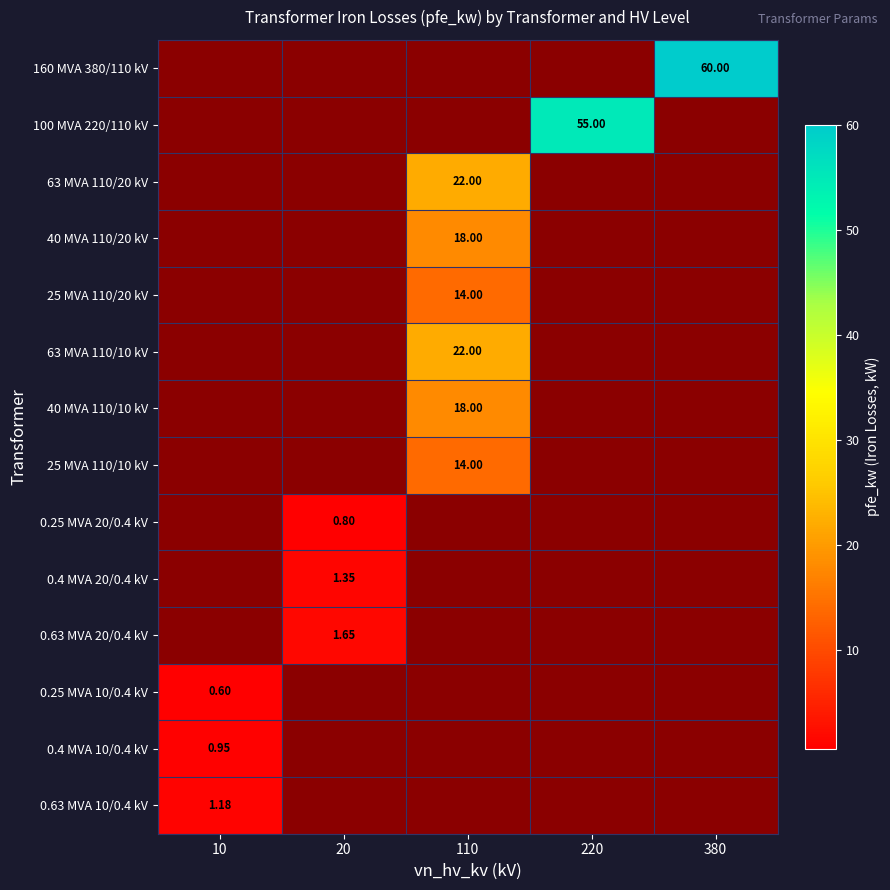

Rank the series by their average value, from highest to lowest.

160 MVA 380/110 kV, 100 MVA 220/110 kV, 63 MVA 110/20 kV, 40 MVA 110/20 kV, 25 MVA 110/20 kV, 63 MVA 110/10 kV, 40 MVA 110/10 kV, 25 MVA 110/10 kV, 0.25 MVA 20/0.4 kV, 0.4 MVA 20/0.4 kV, 0.63 MVA 20/0.4 kV, 0.25 MVA 10/0.4 kV, 0.4 MVA 10/0.4 kV, 0.63 MVA 10/0.4 kV